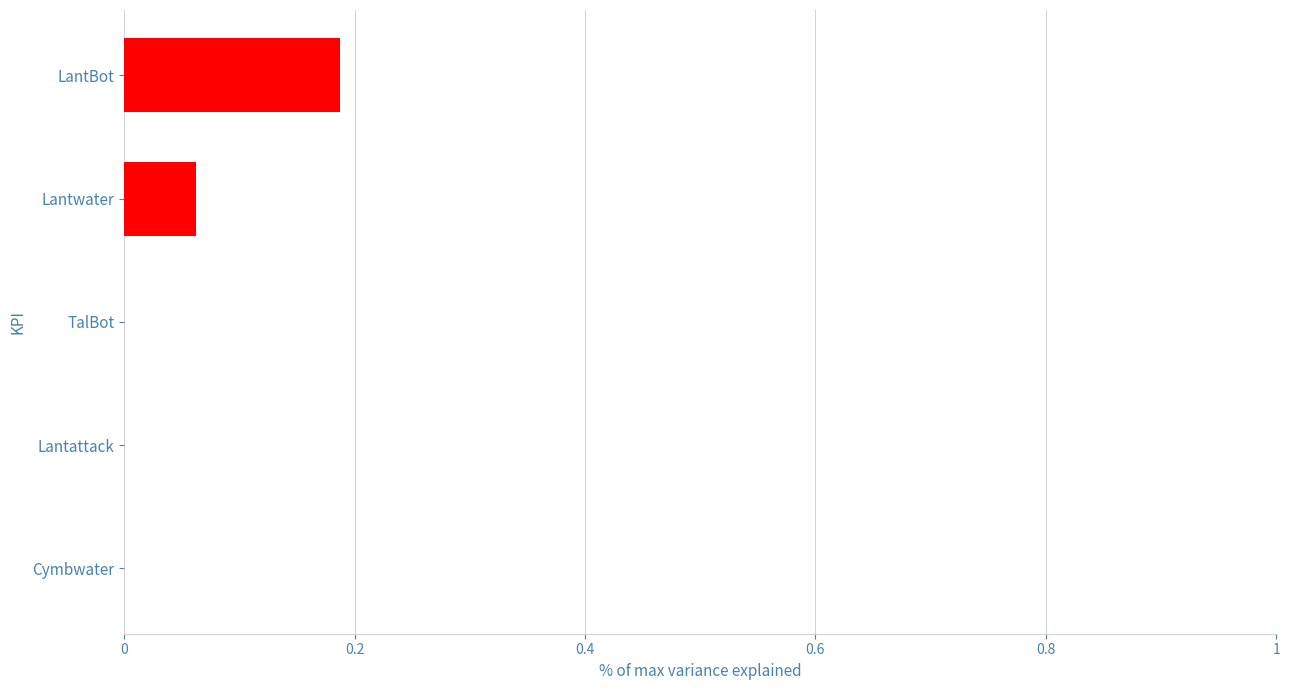

Is it true that the value at Lantattack is 0.1?

False